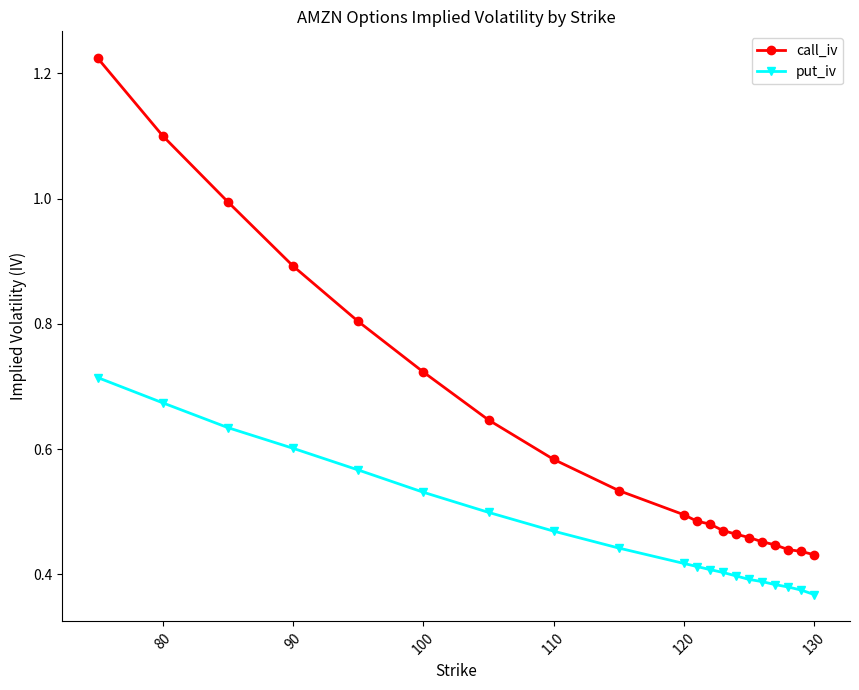

True or false: put_iv and call_iv intersect in this chart.

False